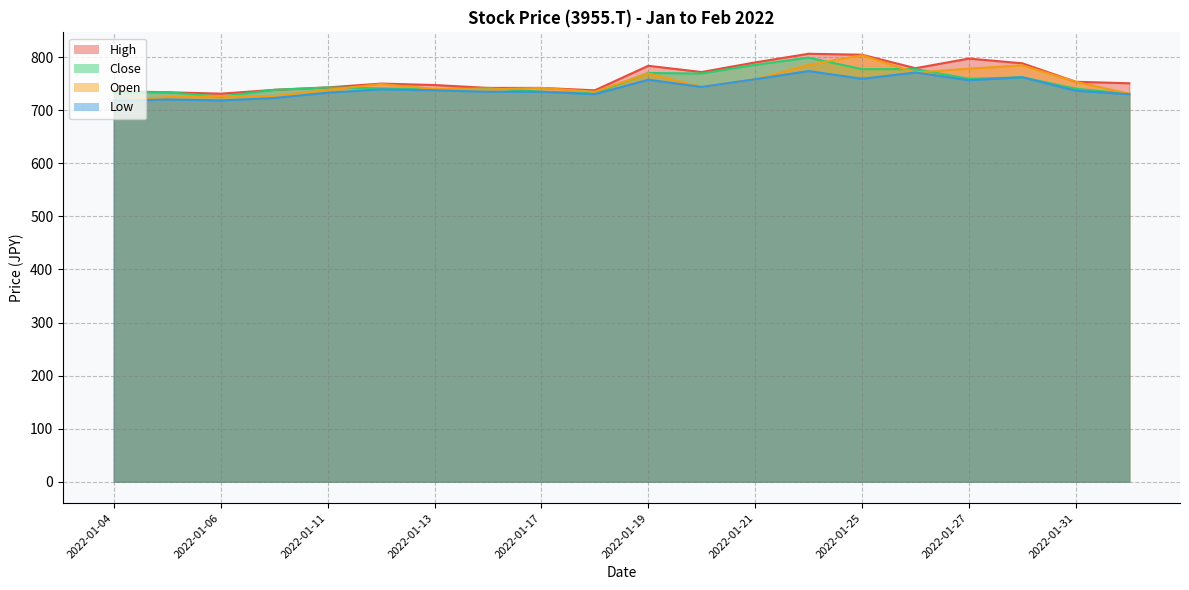

How many data points in Close are above 742?

10